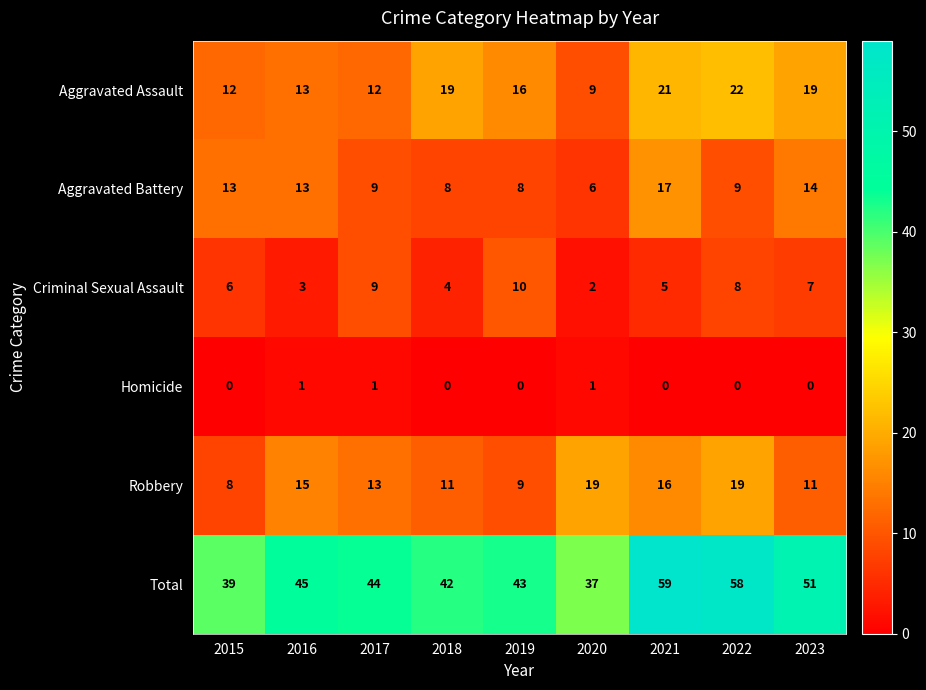

Which series has the largest range (max minus min)?

Total